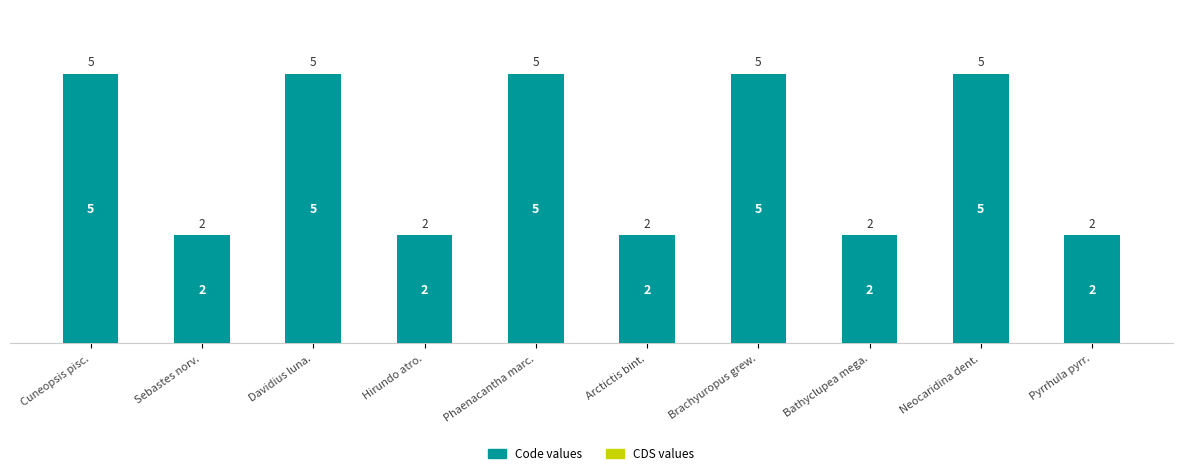

What is the label of the 2nd bar from the left?

Sebastes norv.